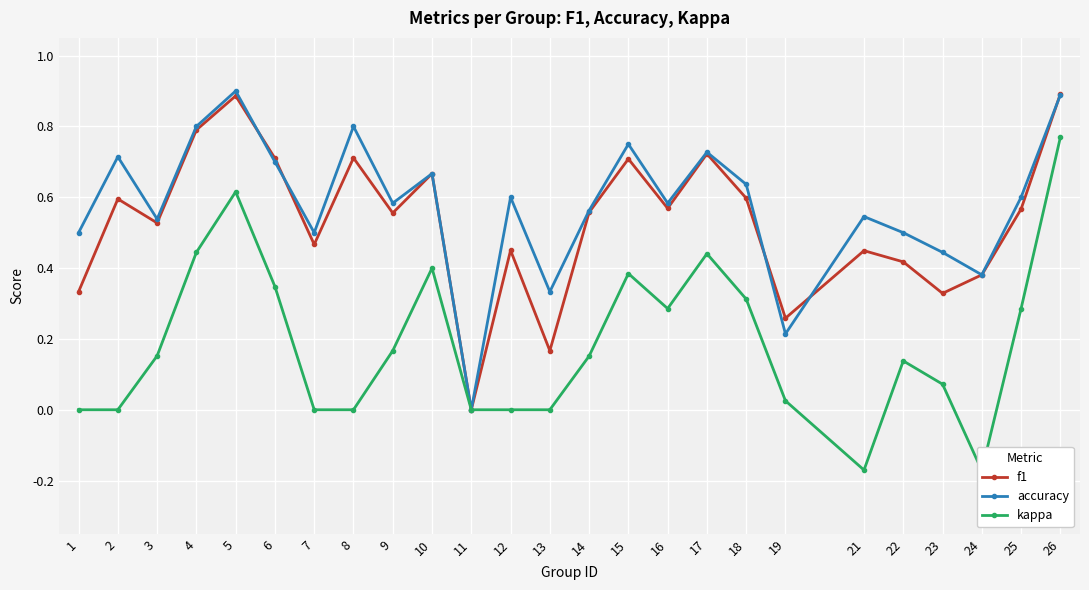

What is the greatest value displayed?

0.9